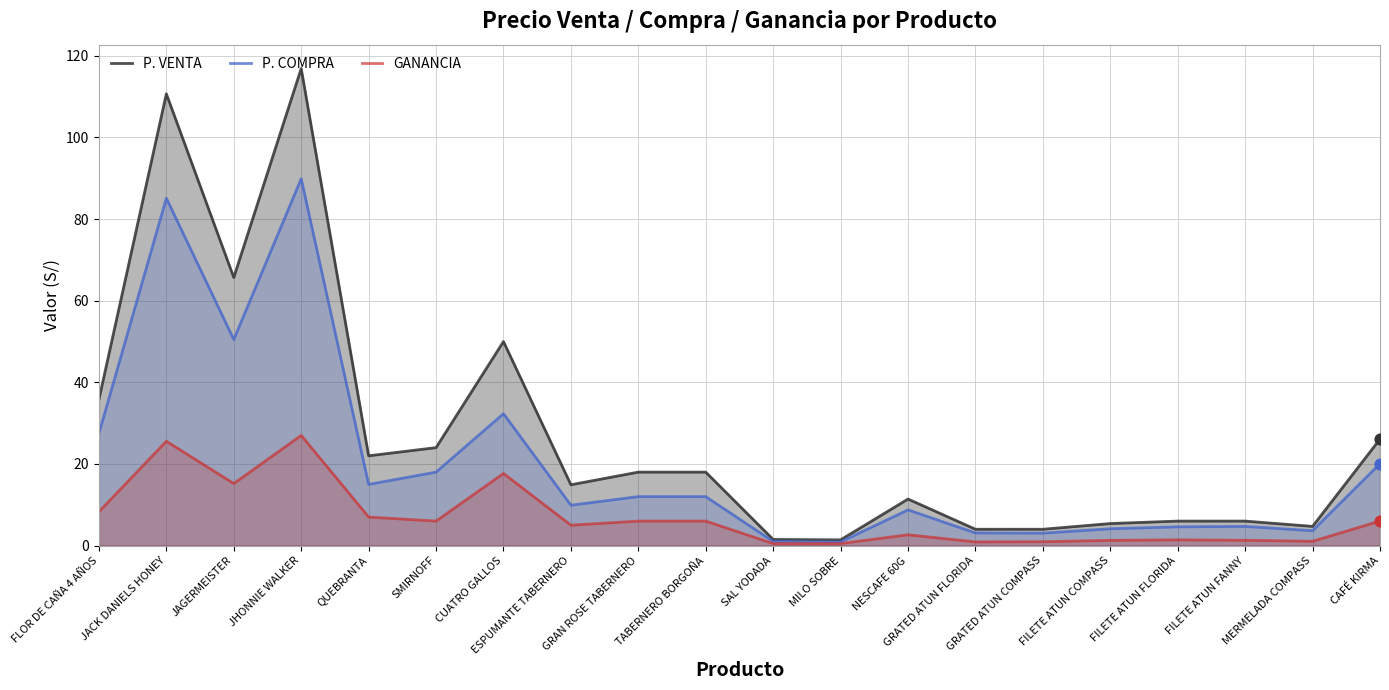

What are all the series names shown in the legend?

P. VENTA, P. COMPRA, GANANCIA